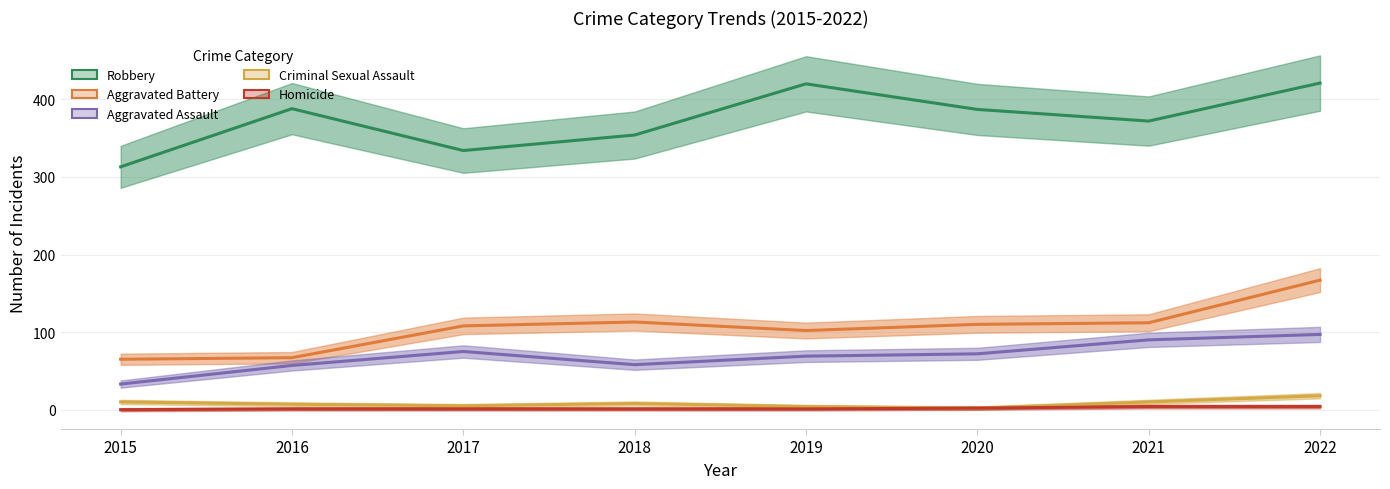

Rank the categories by Criminal Sexual Assault value from lowest to highest.

2020, 2019, 2017, 2016, 2018, 2015, 2021, 2022